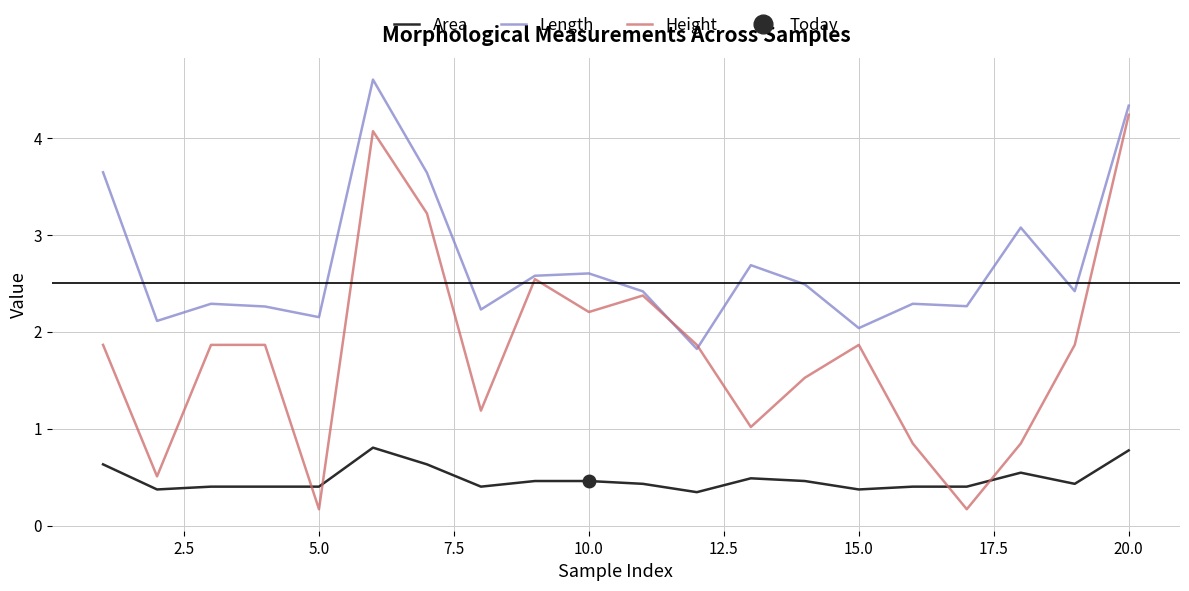

True or false: Height and Area intersect in this chart.

True